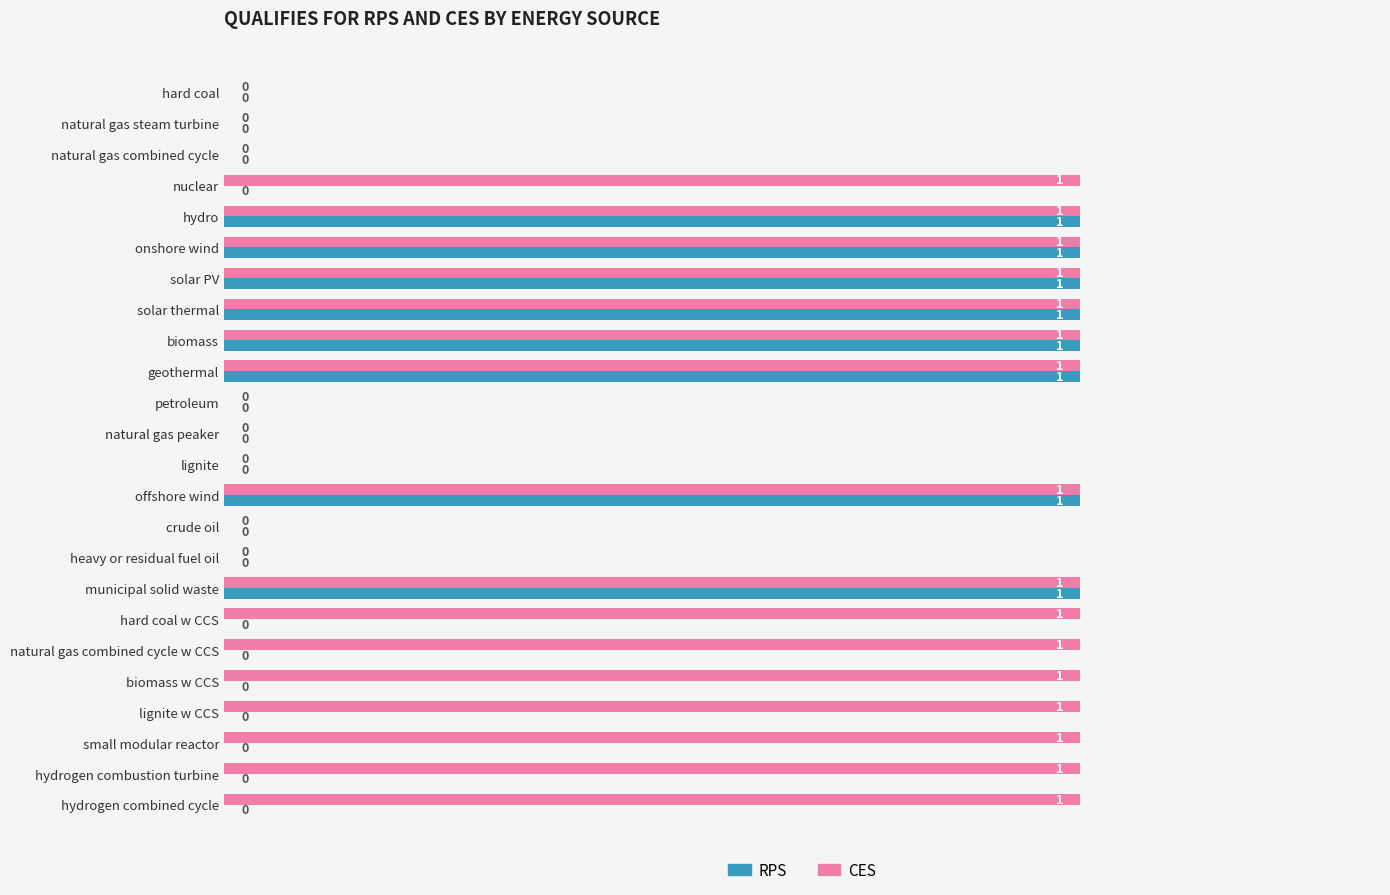

The RPS series shows 0 at natural gas combined cycle. True or false?

True